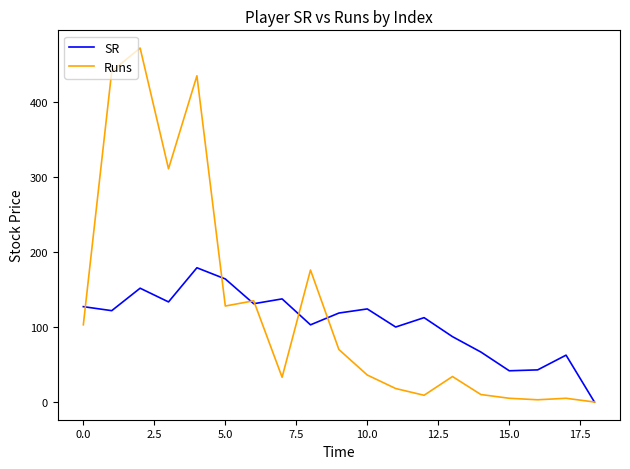

List the series in order of their overall mean, lowest first.

SR, Runs